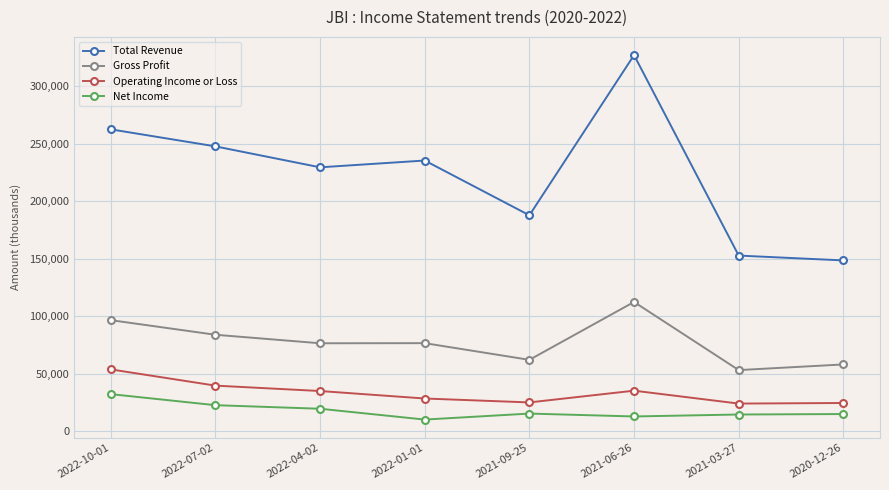

What position from the left is 2021-03-27?

7